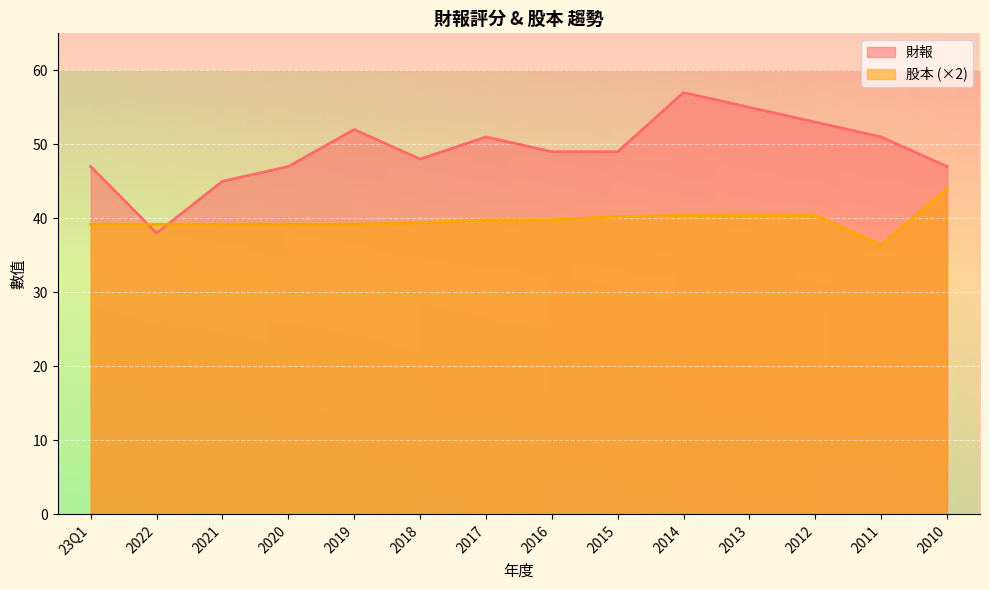

Which series ends up on top after the final intersection of 財報 and 股本?

財報